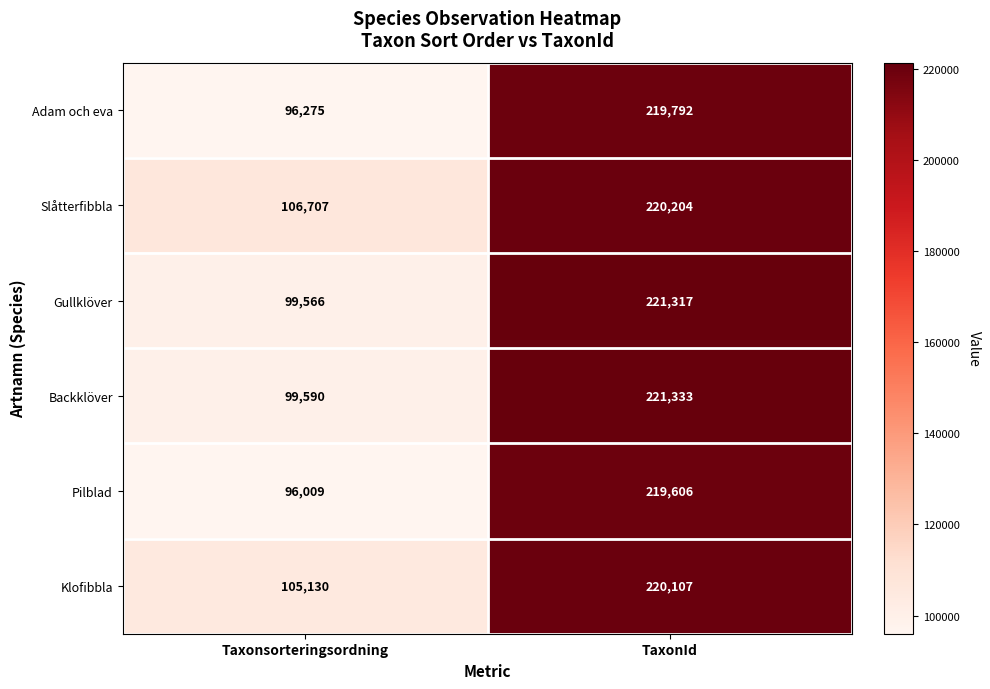

Reading left to right, extract all data points from this chart.

Adam och eva: Taxonsorteringsordning=96275	TaxonId=219792
Slåtterfibbla: Taxonsorteringsordning=106707	TaxonId=220204
Gullklöver: Taxonsorteringsordning=99566	TaxonId=221317
Backklöver: Taxonsorteringsordning=99590	TaxonId=221333
Pilblad: Taxonsorteringsordning=96009	TaxonId=219606
Klofibbla: Taxonsorteringsordning=105130	TaxonId=220107